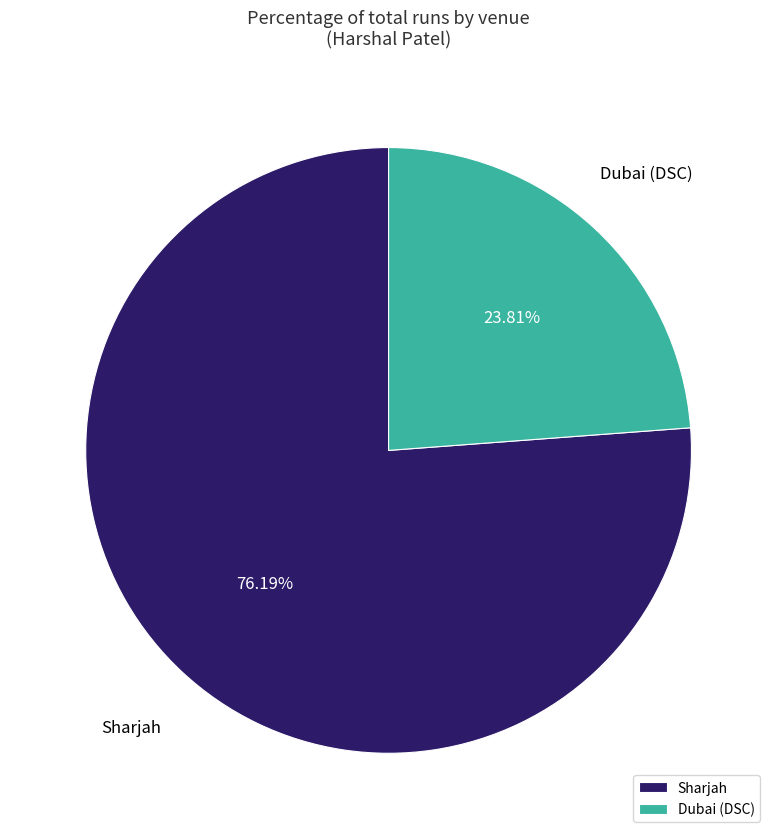

Is there any slice that represents more than half of the pie?

Yes